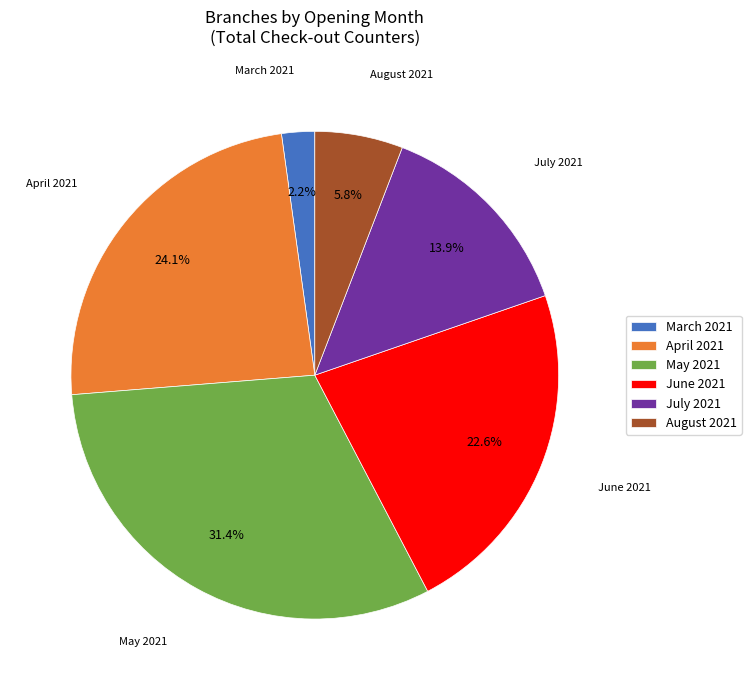

Which has a higher value, June 2021 or March 2021?

June 2021